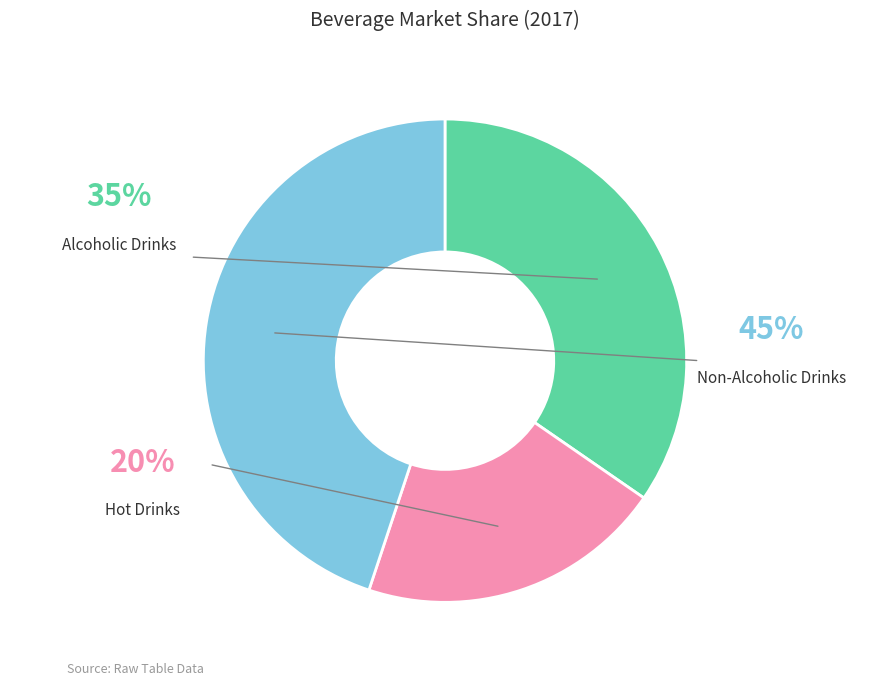

Count the number of slices in the pie.

3